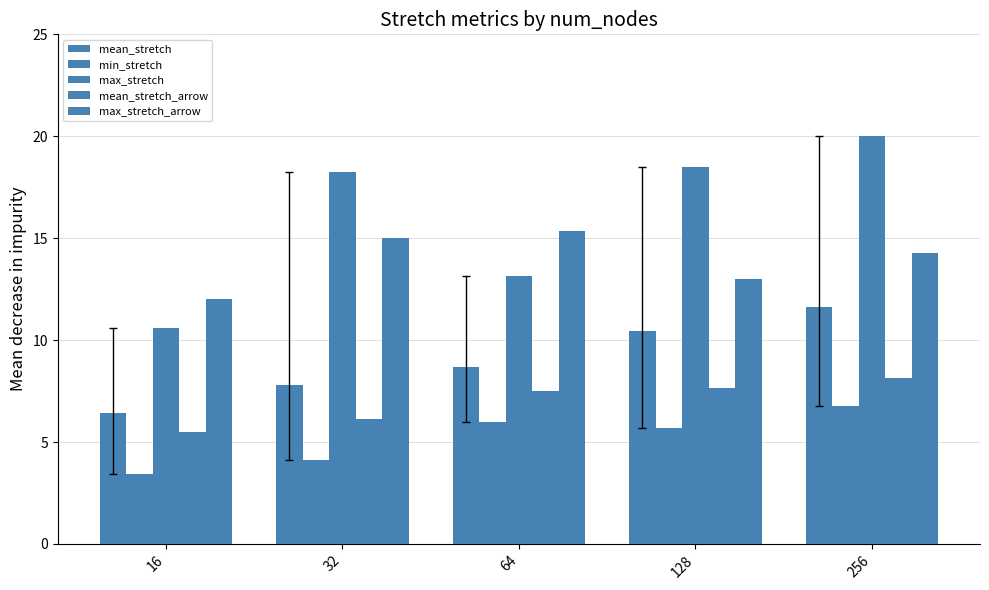

What is the minimum value shown in the chart?

3.4